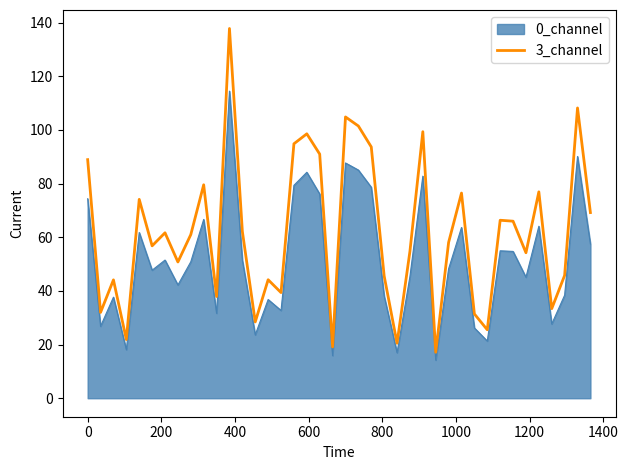

Which series has the largest range (max minus min)?

3_channel